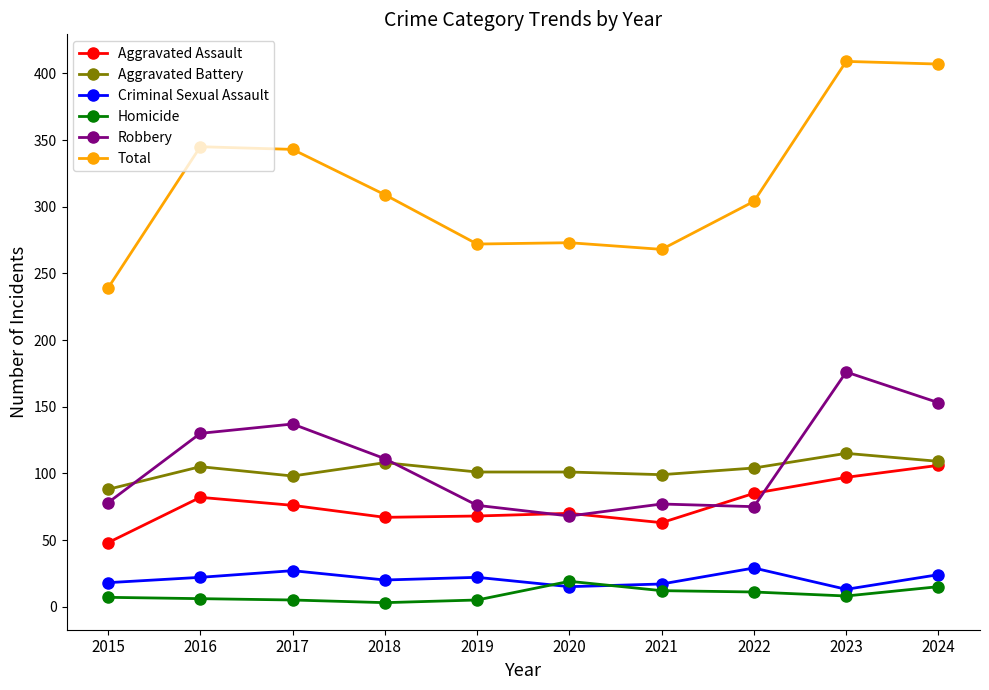

The value of Robbery at 2019 is 31. True or false?

False